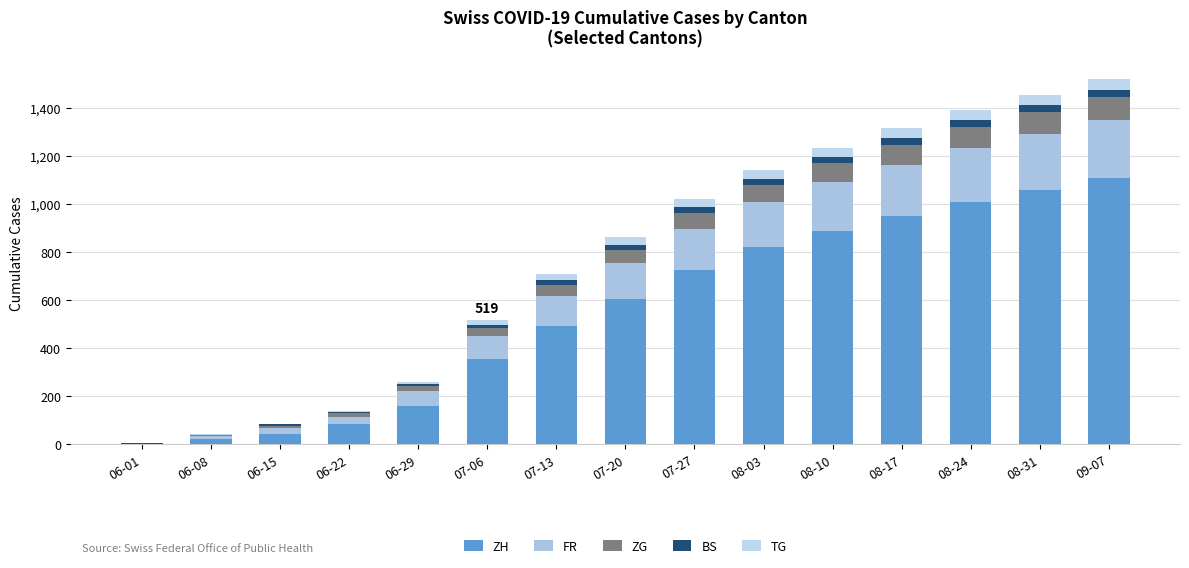

How many data points does each series have?

15